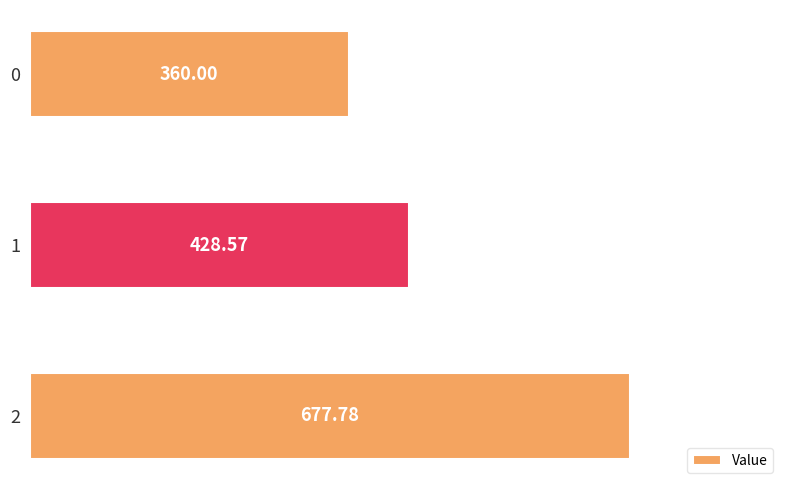

What is the greatest value displayed?

677.8